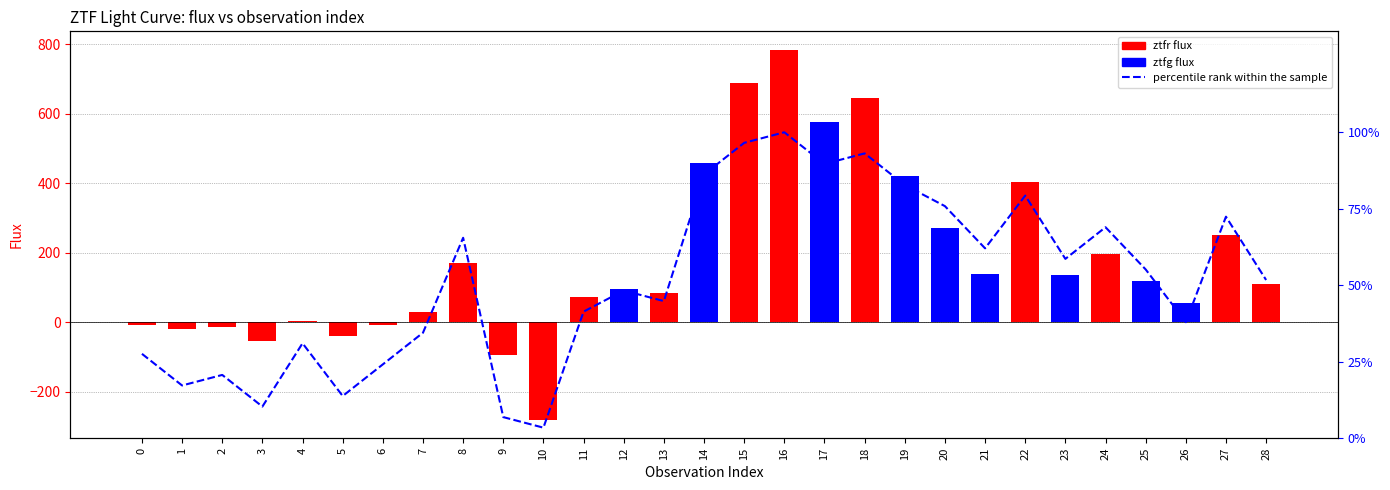

Are the bars grouped side by side (vs. stacked)?

No